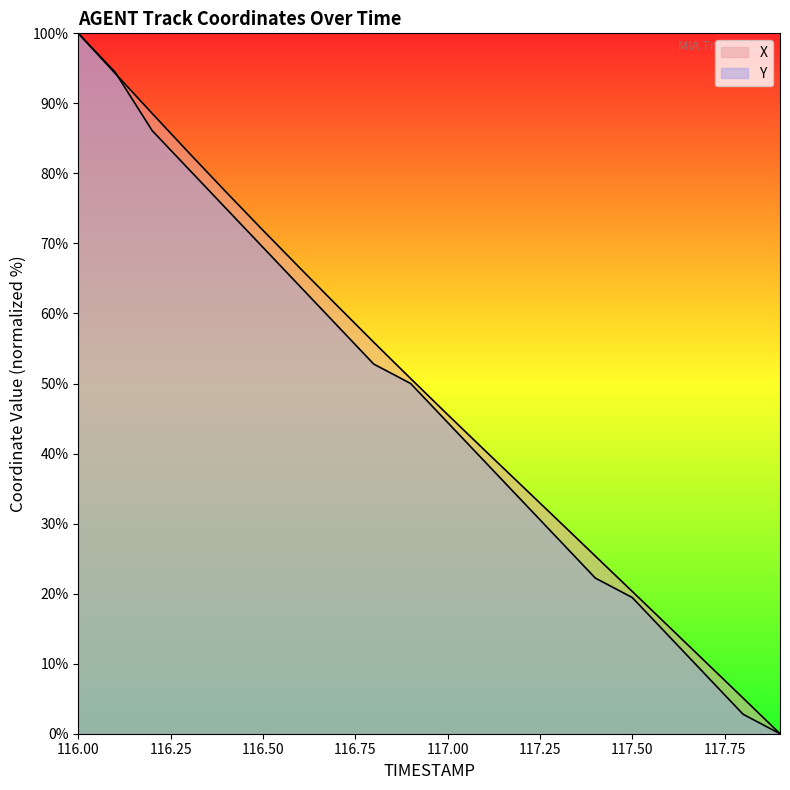

The Y series shows 100.0 at 116.0. True or false?

True